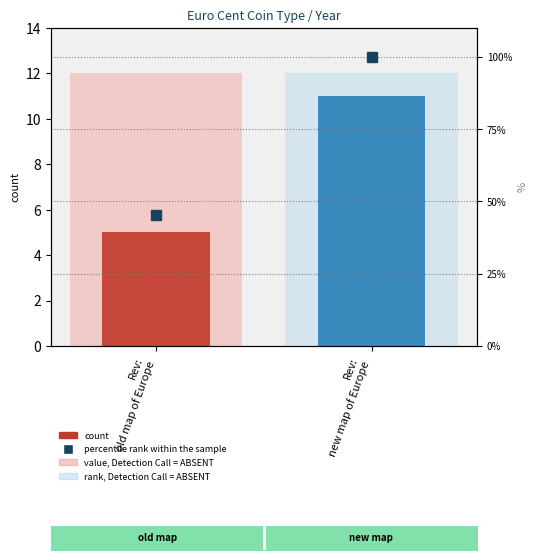

Between Rev:
old map of Europe and Rev:
new map of Europe, which series saw the biggest shift?

percentile rank within the sample